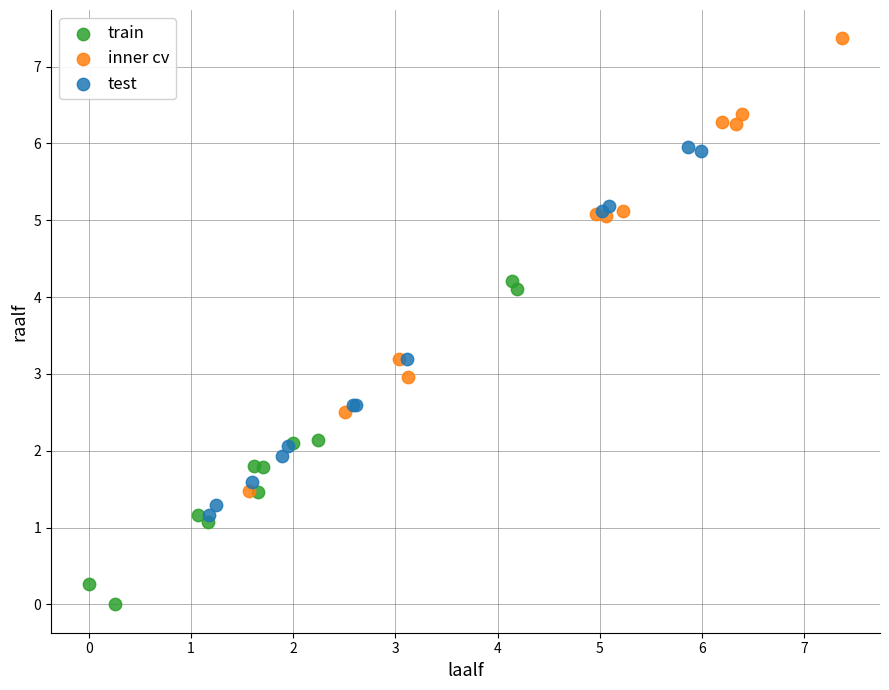

What are all the series names shown in the legend?

train, inner cv, test